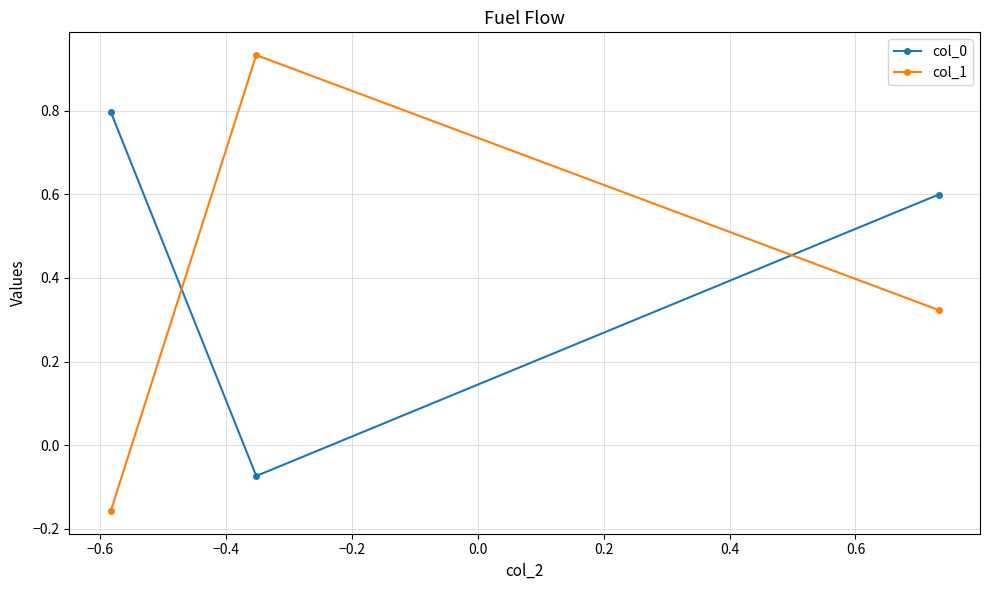

At how many categories does at least one series exceed 0?

3